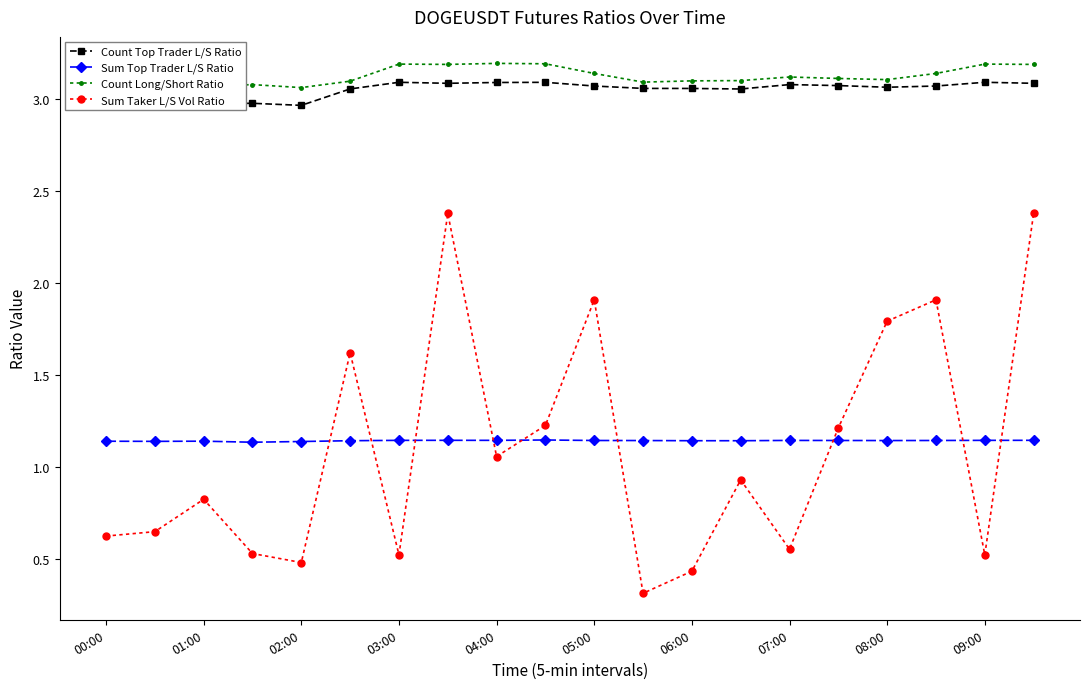

Which series has the largest range (max minus min)?

Sum Taker L/S Vol Ratio